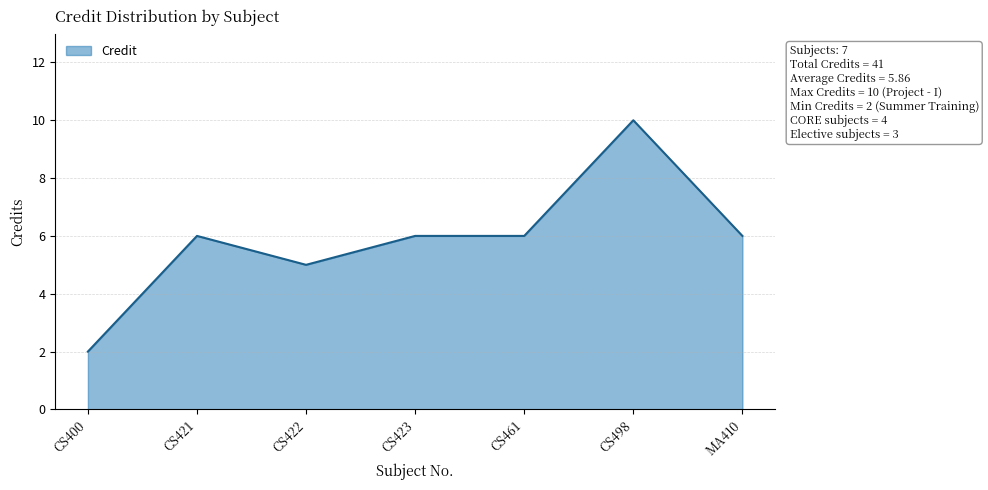

Read the value at CS498.

10